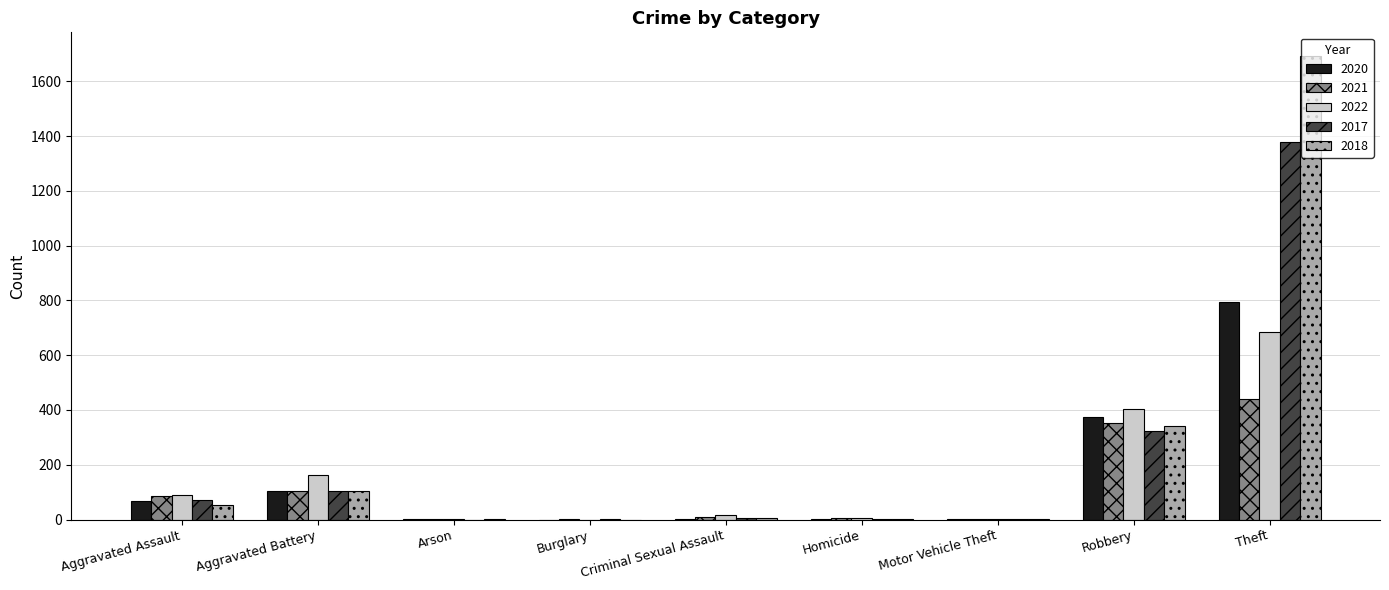

Where does the 2017 series first go above 5?

Aggravated Assault